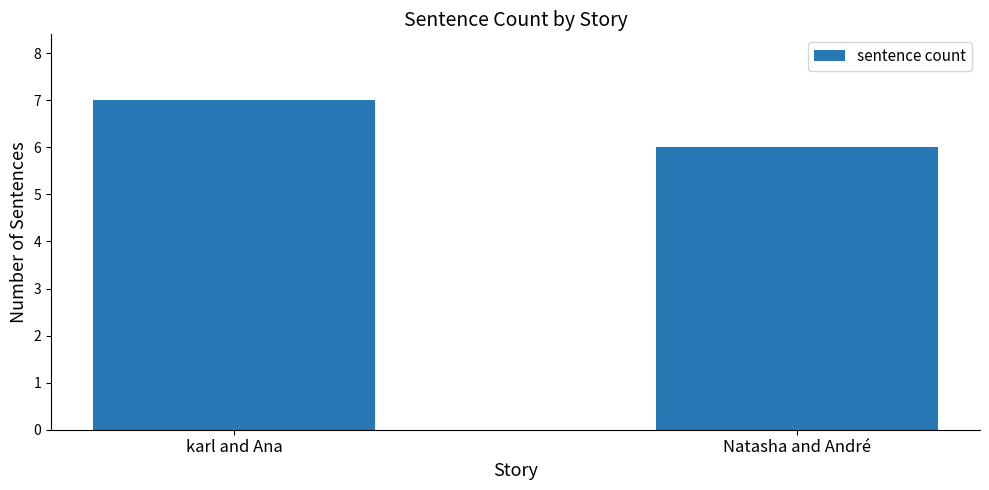

How many data points does each series have?

2